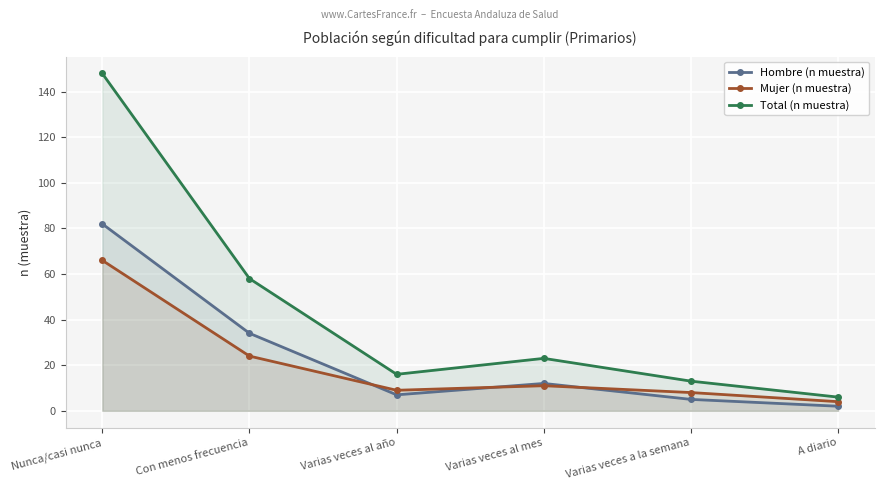

At which category does the chart reach its peak across all series?

Nunca/casi nunca